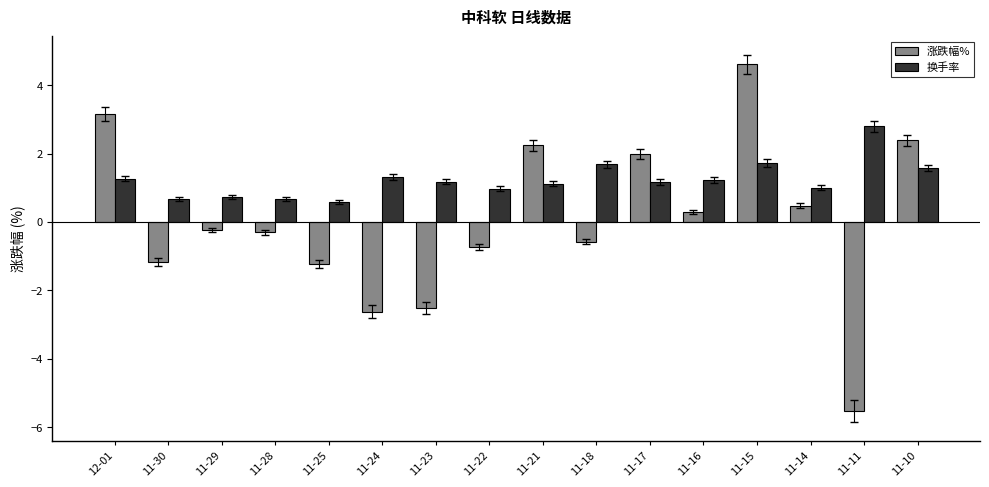

At 11-11, list the series in order from smallest to largest.

涨跌幅%, 换手率